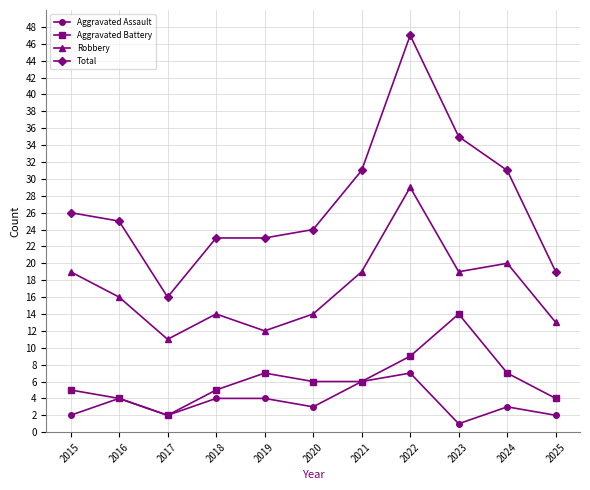

Where does the Aggravated Assault series first go above 3?

2016